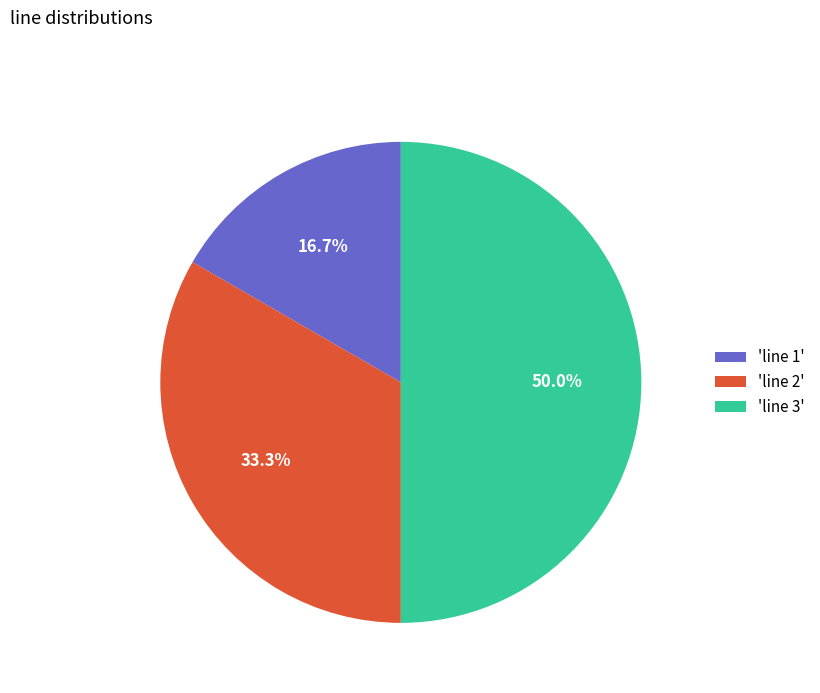

What percentage do 'line 1' and 'line 2' together represent?

50.0%